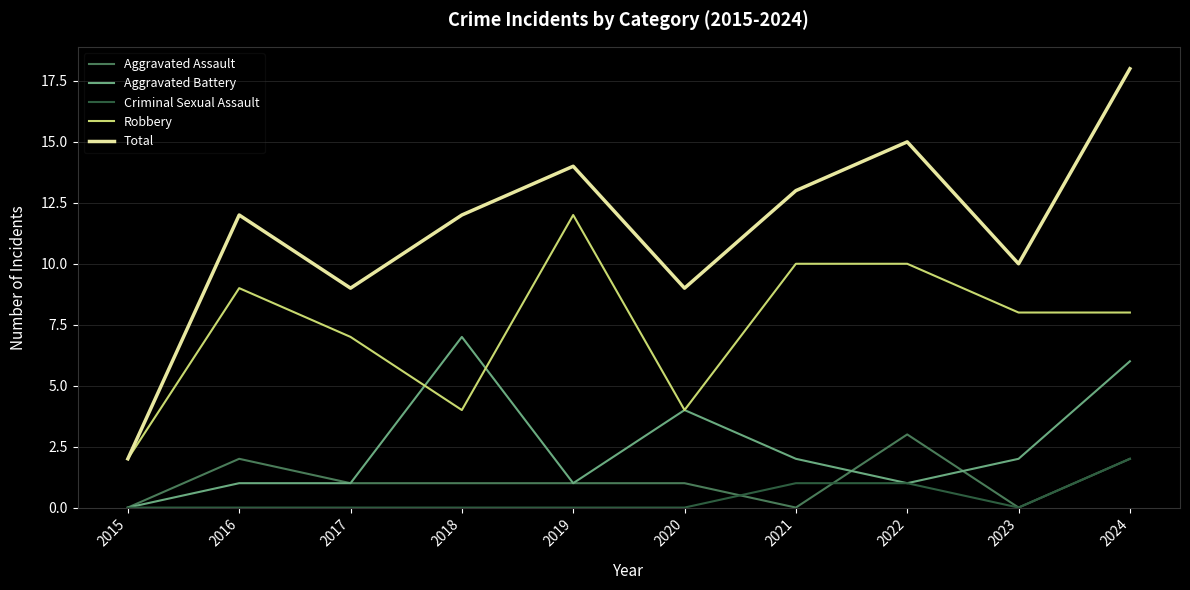

The value of Criminal Sexual Assault at 2024 is 3. True or false?

False